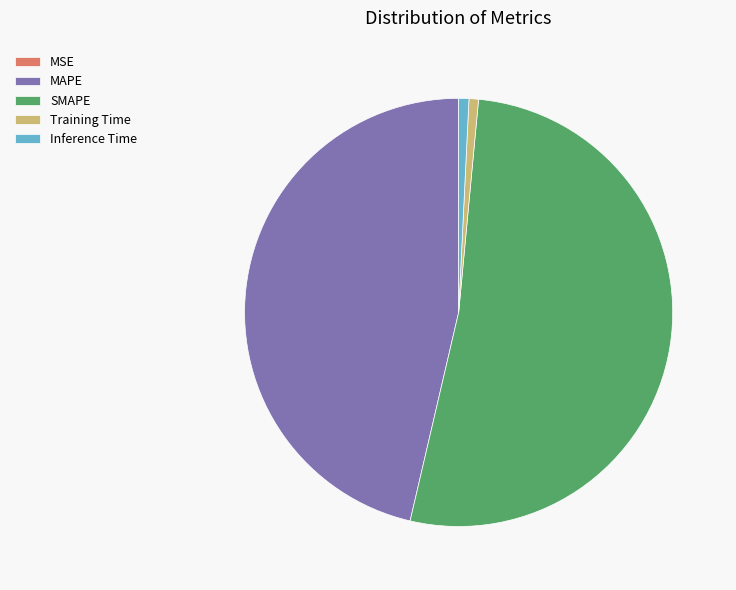

True or false: Inference Time accounts for 1% of the total.

True